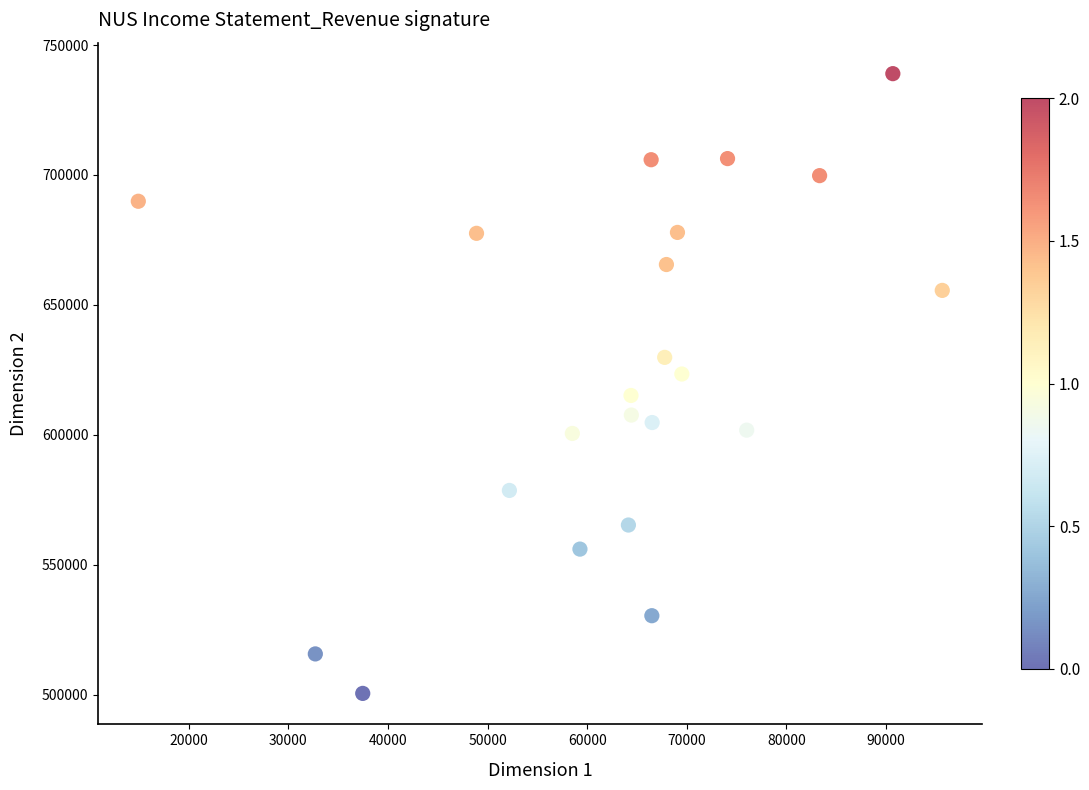

What is the range of Y values (max minus min)?

238521.1